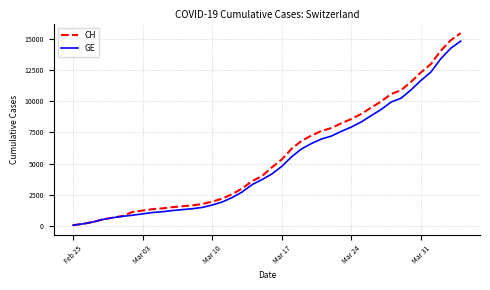

Which series has the largest range (max minus min)?

CH